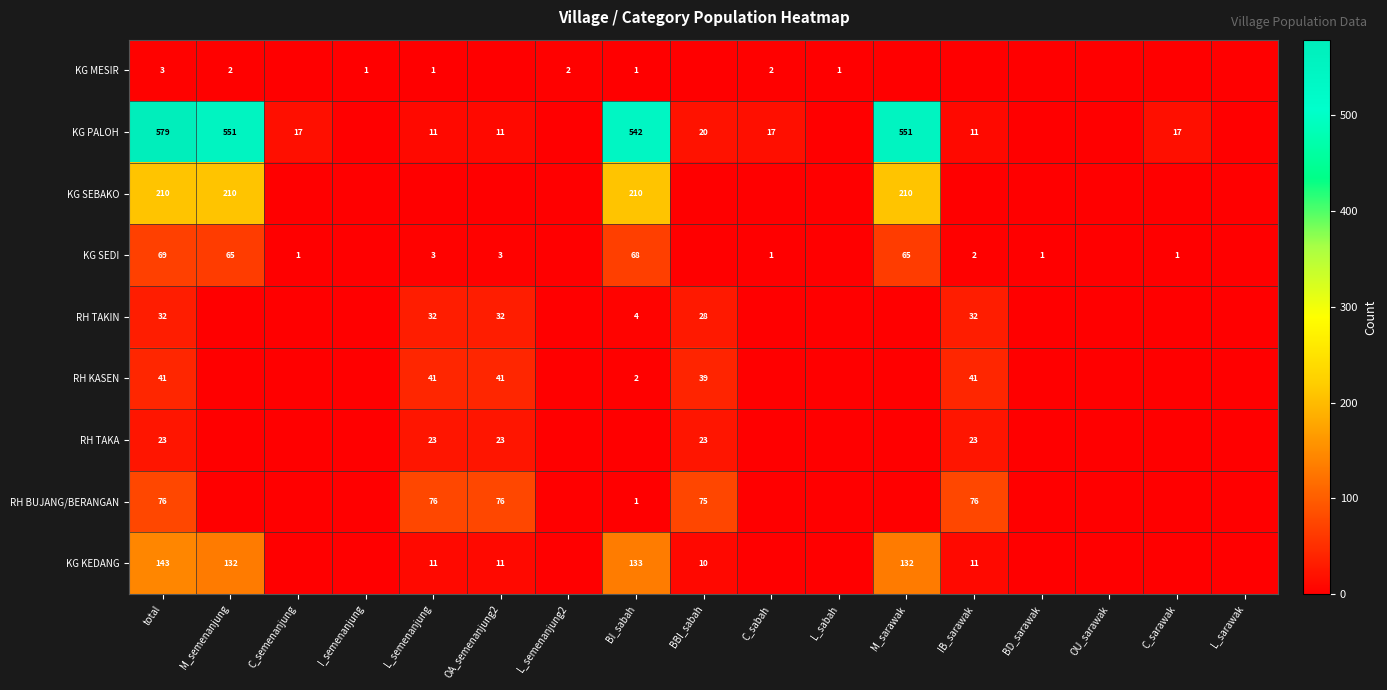

The value of RH TAKIN at L_semenanjung is 32. True or false?

True